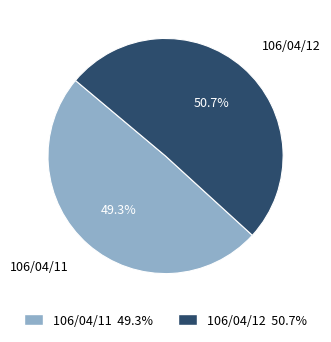

Which category has the smallest portion of the pie?

106/04/11